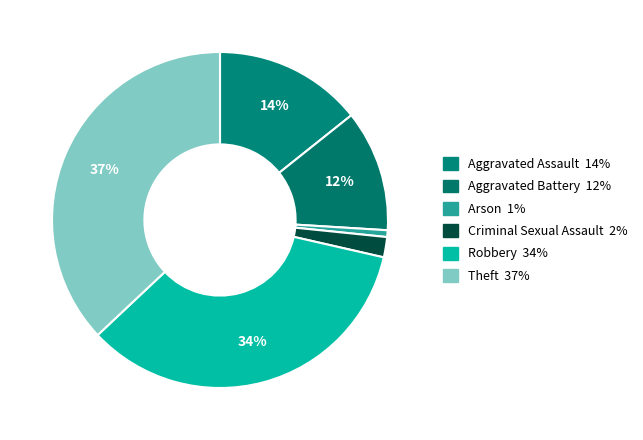

Rank the categories by value from lowest to highest.

Arson, Criminal Sexual Assault, Aggravated Battery, Aggravated Assault, Robbery, Theft